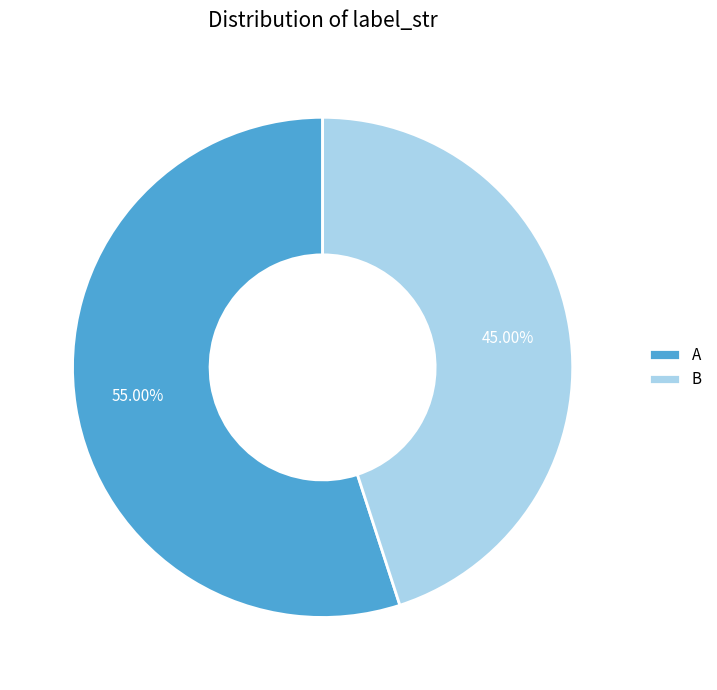

How many slices are in this pie chart?

2